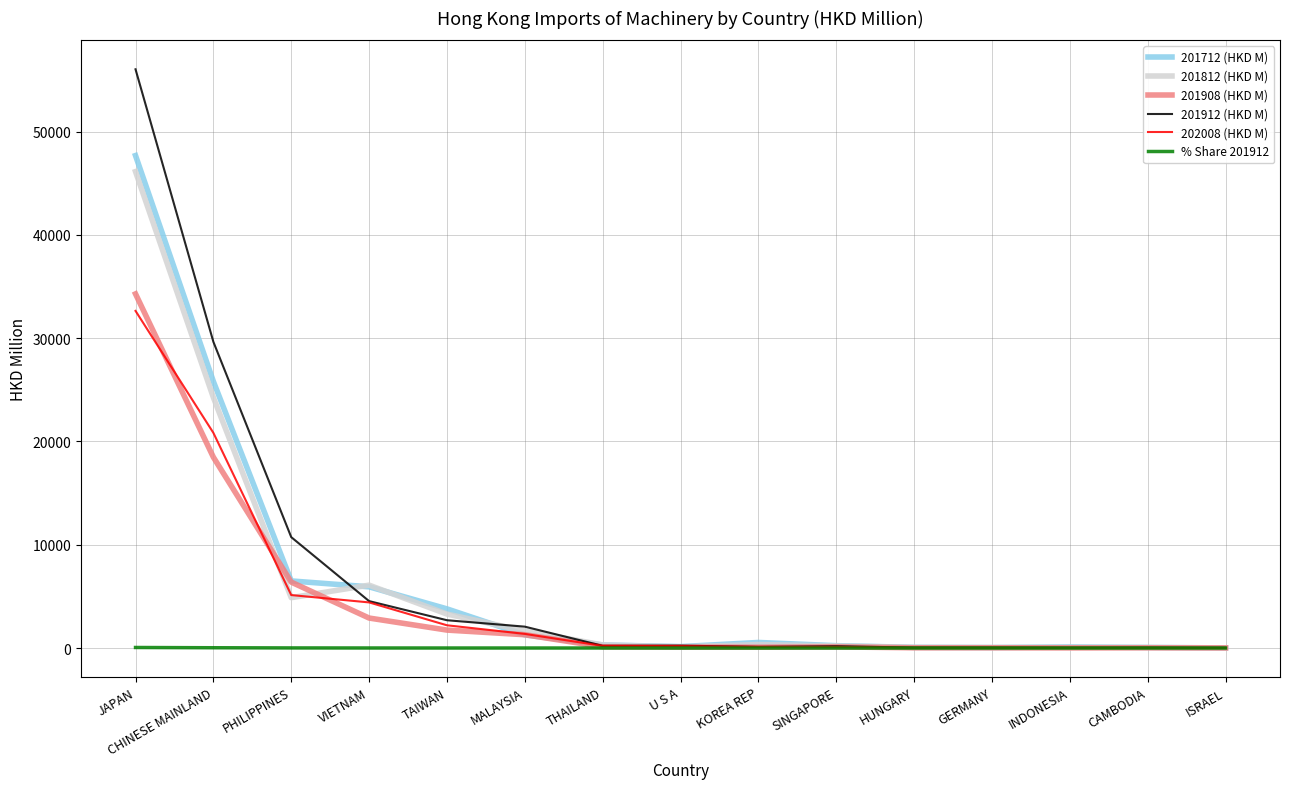

Where do 201712 (HKD M) and 201912 (HKD M) first cross each other?

PHILIPPINES and VIETNAM